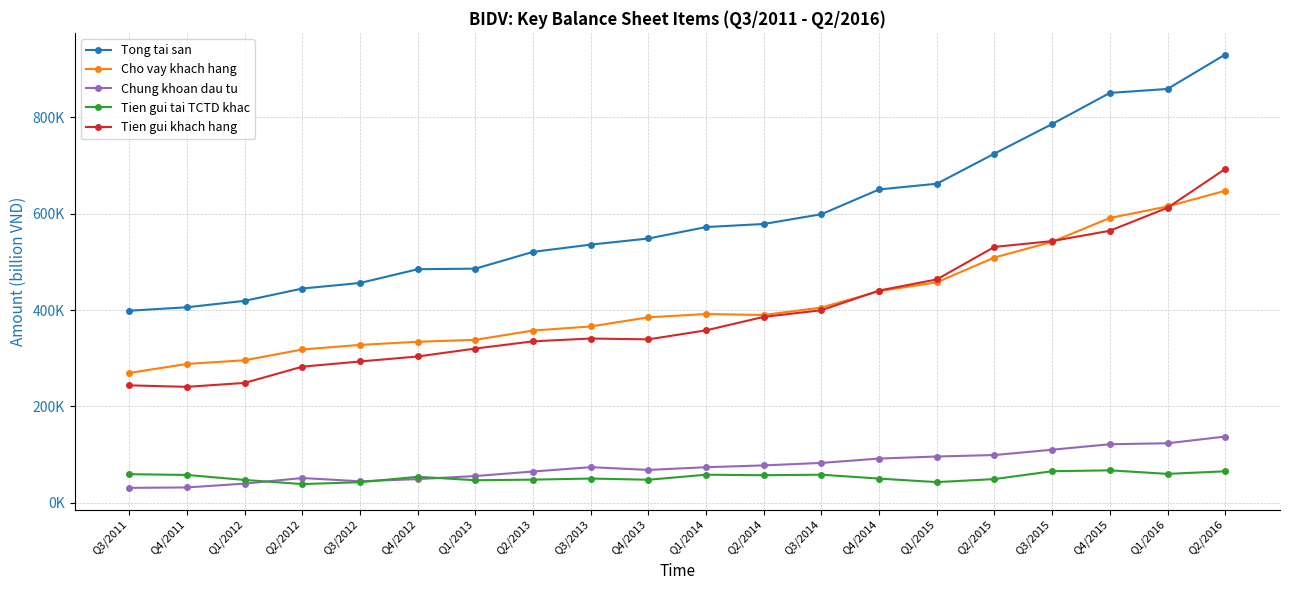

What is the spread (max minus min) of values at Q1/2012?

379475.5